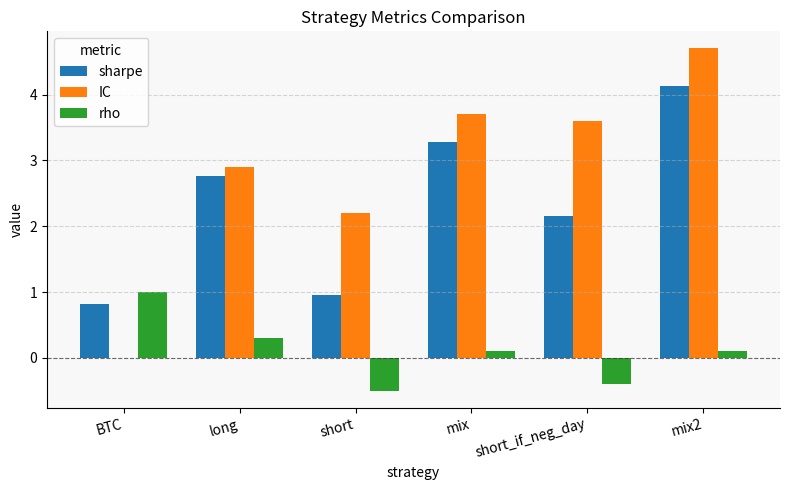

The IC series shows 2.5 at mix. True or false?

False